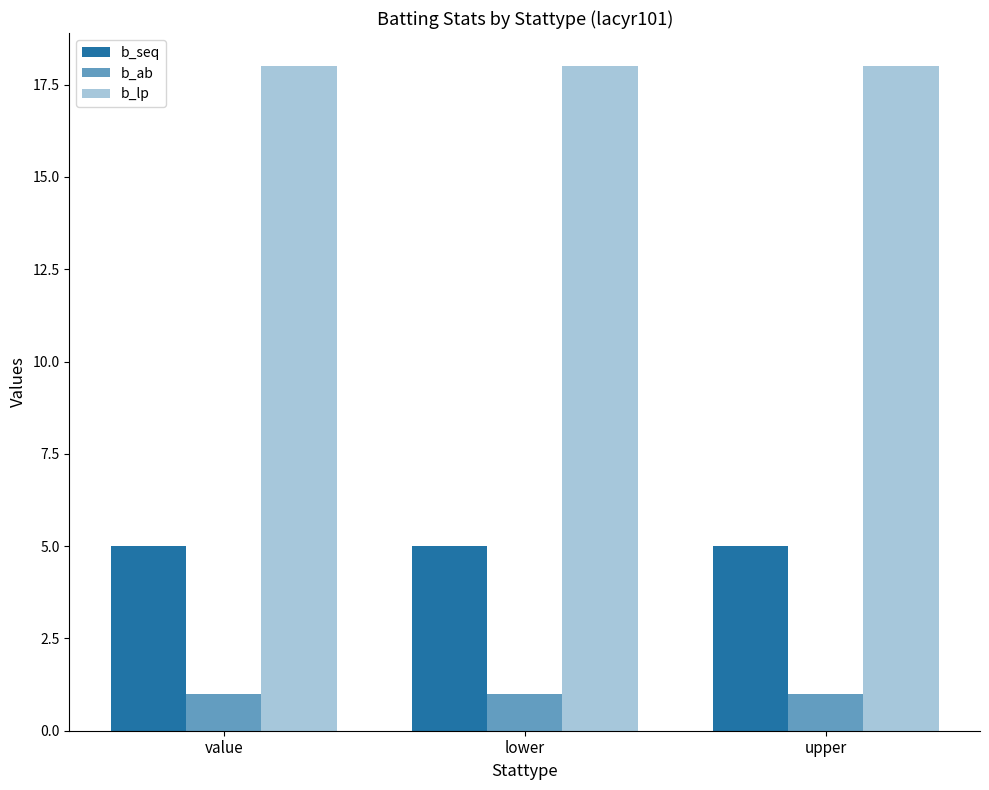

Reading left to right, extract all data points from this chart.

b_seq: 5	5	5
b_ab: 1	1	1
b_lp: 18	18	18